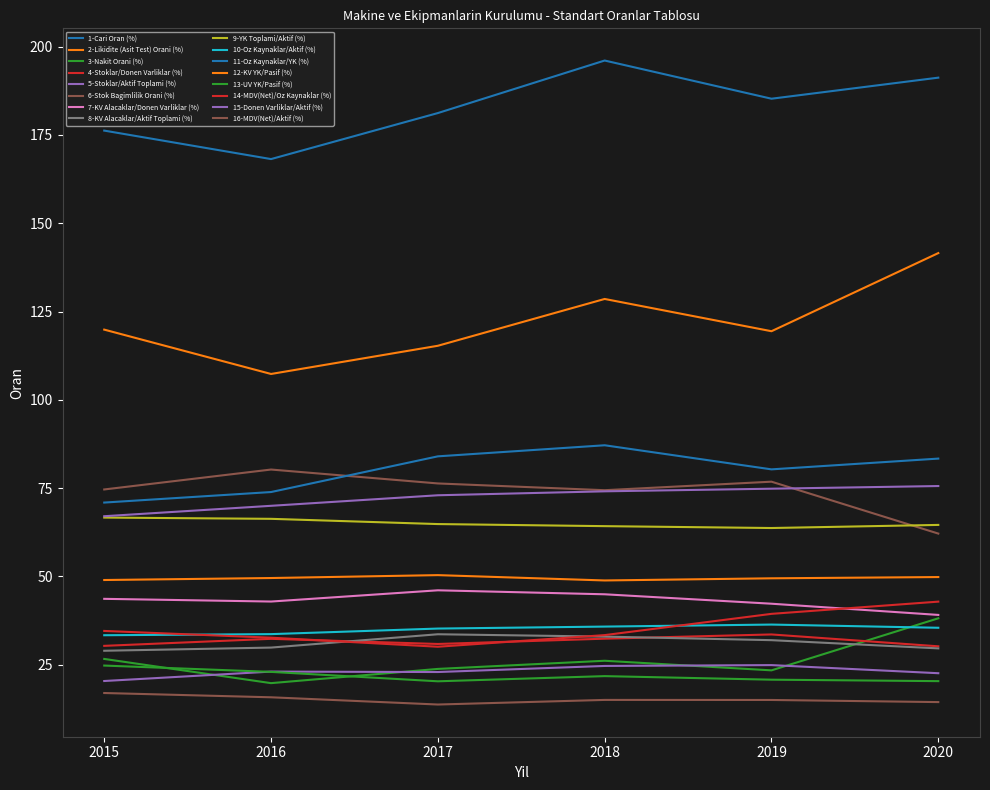

How many lines are shown in the chart?

16